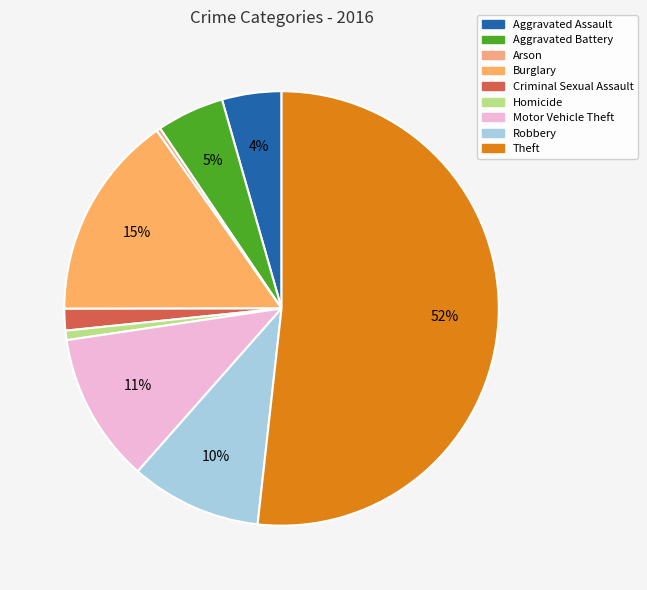

Is there any slice that represents more than half of the pie?

Yes